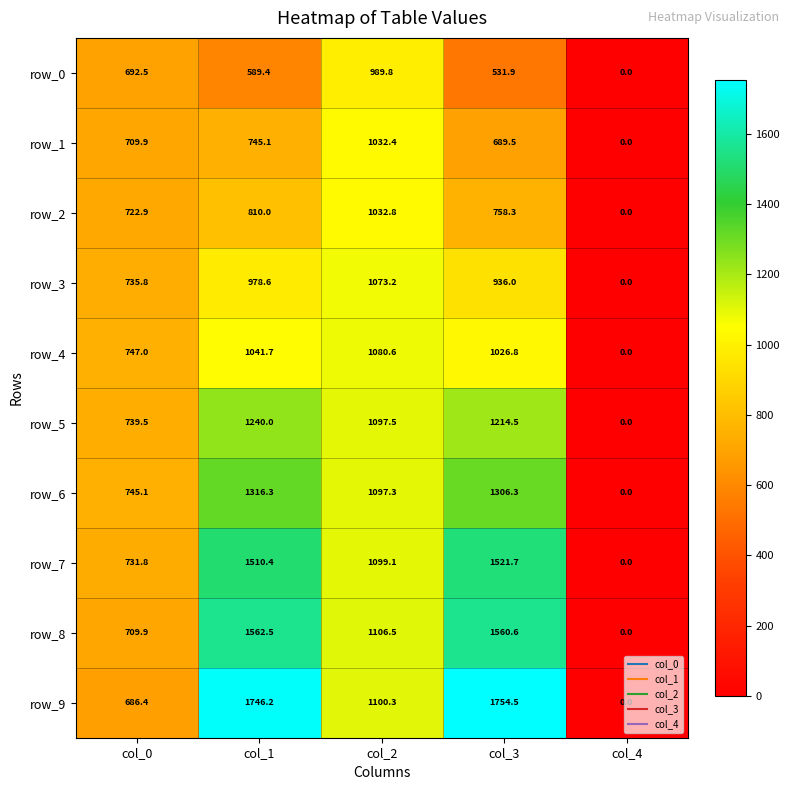

Reading left to right, list all the values displayed in this chart.

row_0: col_0=692.5	col_1=589.4	col_2=989.8	col_3=531.9	col_4=0.0
row_1: col_0=709.9	col_1=745.1	col_2=1032.4	col_3=689.5	col_4=0.0
row_2: col_0=722.9	col_1=810.0	col_2=1032.8	col_3=758.3	col_4=0.0
row_3: col_0=735.8	col_1=978.6	col_2=1073.2	col_3=936.0	col_4=0.0
row_4: col_0=747.0	col_1=1041.7	col_2=1080.6	col_3=1026.8	col_4=0.0
row_5: col_0=739.5	col_1=1240.0	col_2=1097.5	col_3=1214.5	col_4=0.0
row_6: col_0=745.1	col_1=1316.3	col_2=1097.3	col_3=1306.3	col_4=0.0
row_7: col_0=731.8	col_1=1510.4	col_2=1099.1	col_3=1521.7	col_4=0.0
row_8: col_0=709.9	col_1=1562.5	col_2=1106.5	col_3=1560.6	col_4=0.0
row_9: col_0=686.4	col_1=1746.2	col_2=1100.3	col_3=1754.5	col_4=0.0